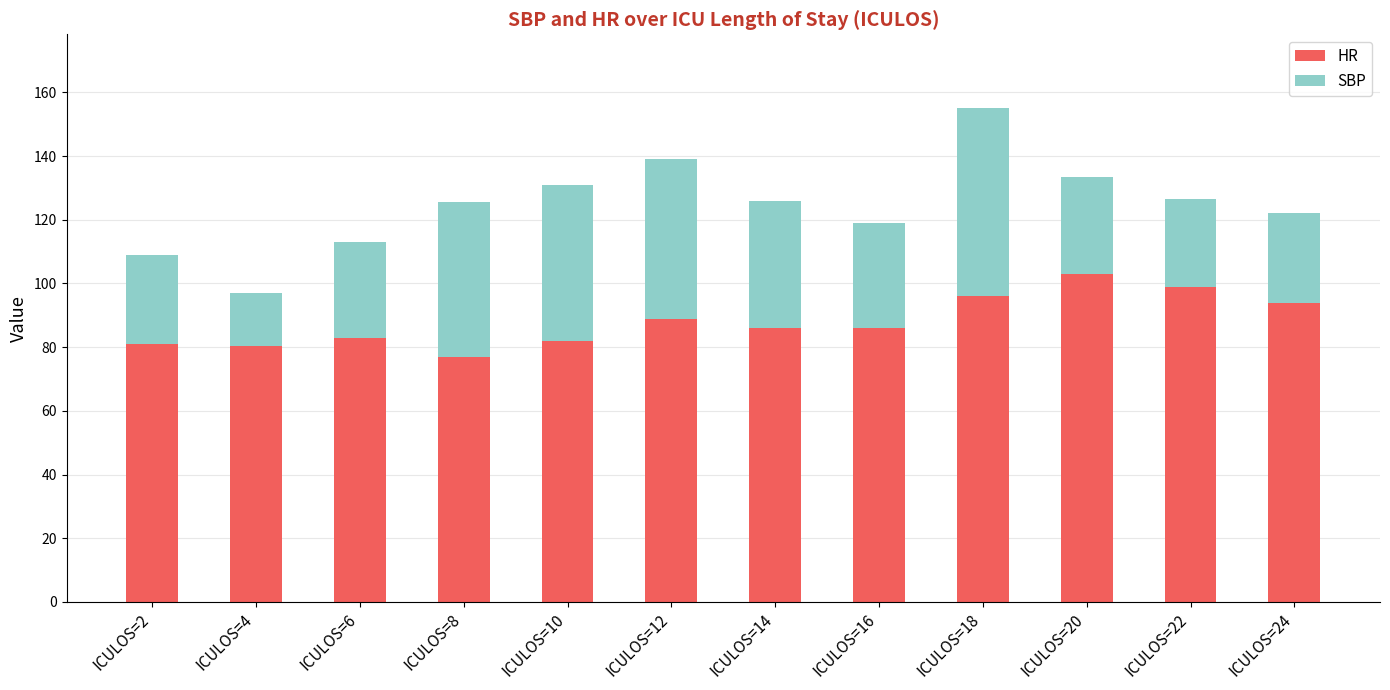

What is the maximum value for HR?

103.0